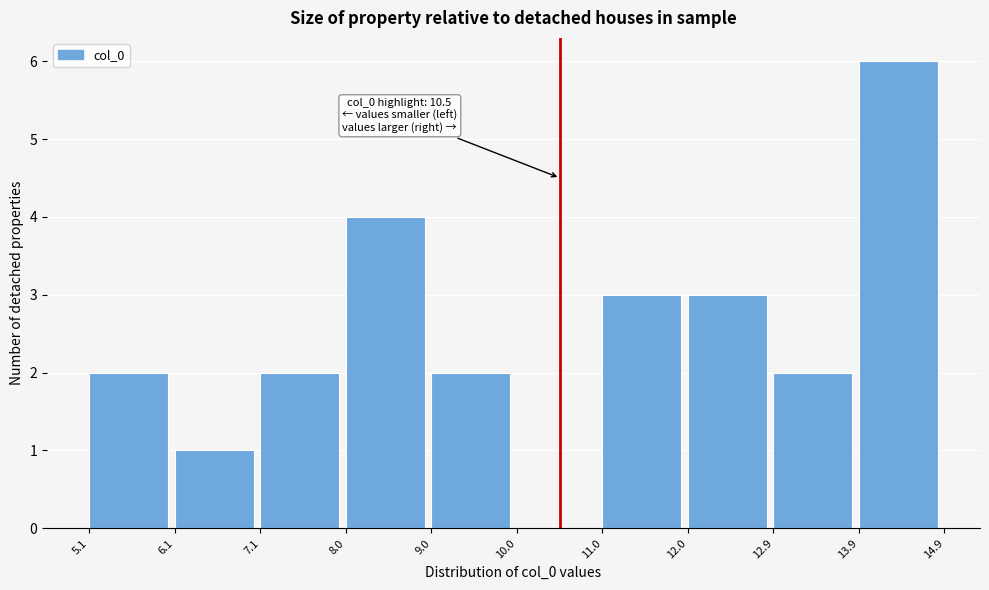

Over which range of the x-axis is the bar tallest?

13.9 to 14.9